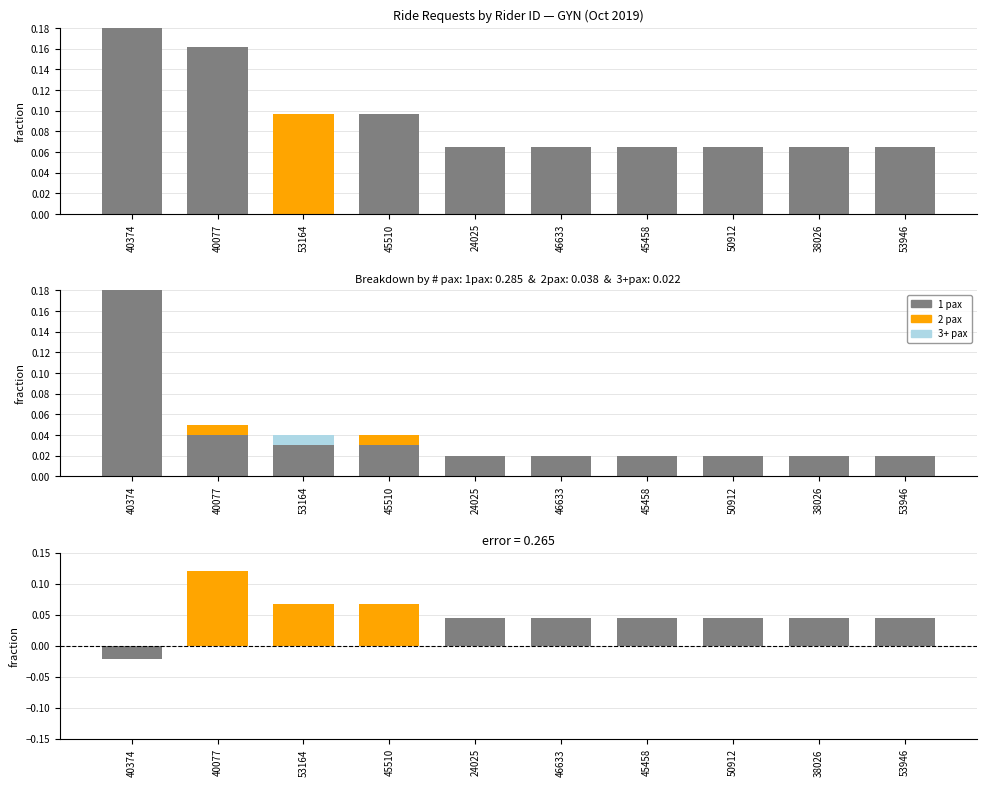

Where is 1 pax nearest to the value 0?

24025